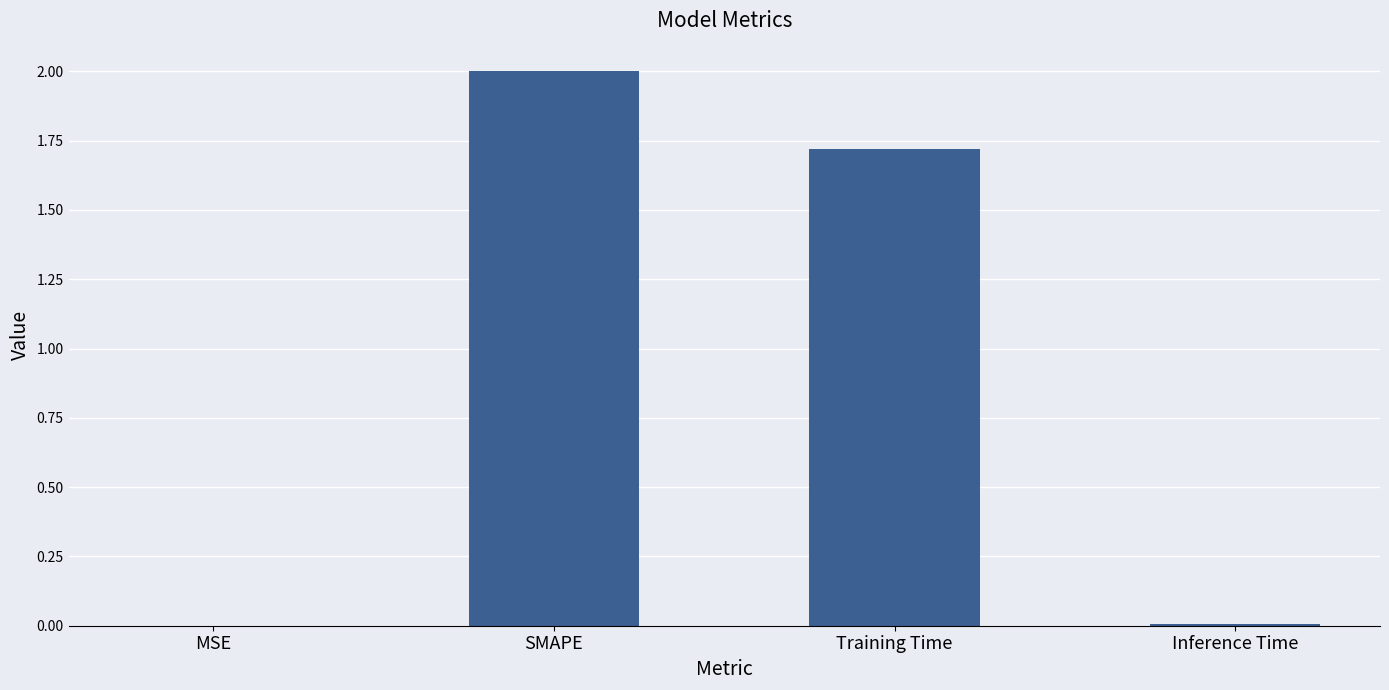

Is it true that the value at MSE is 0.0?

True